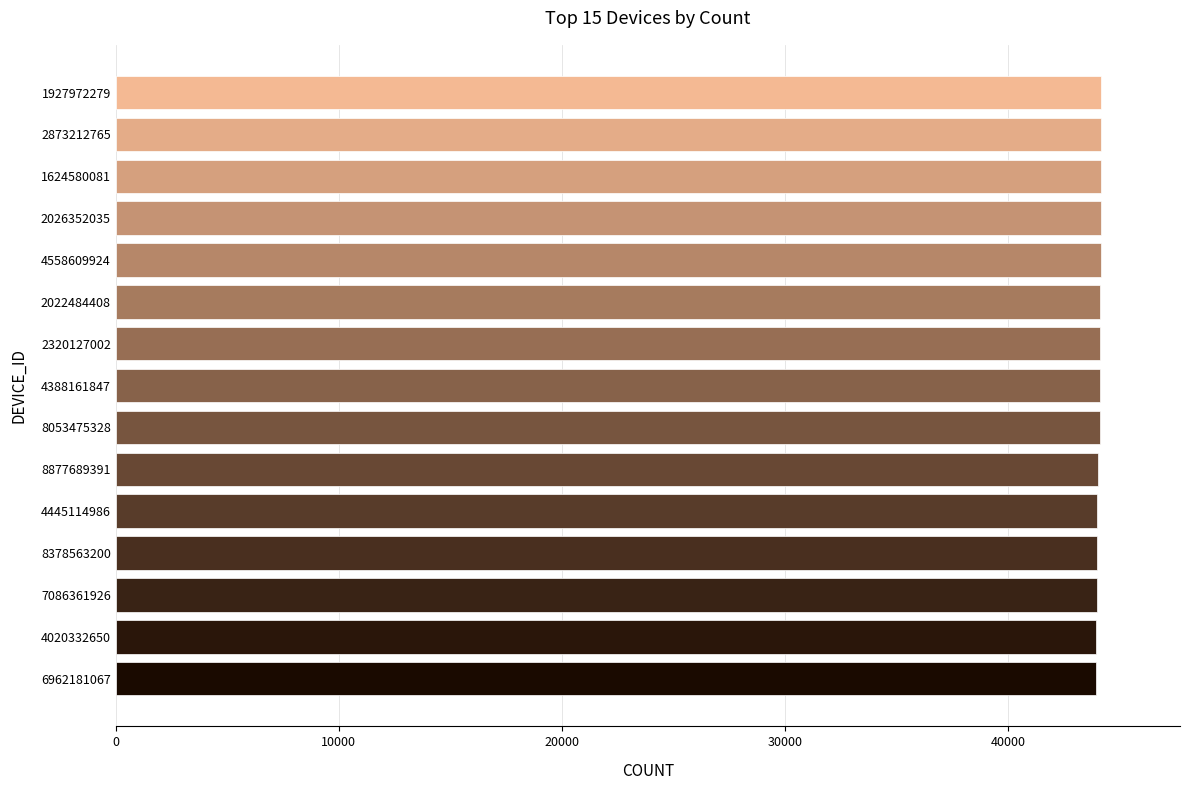

What is the label of the 12th bar from the top?

8378563200